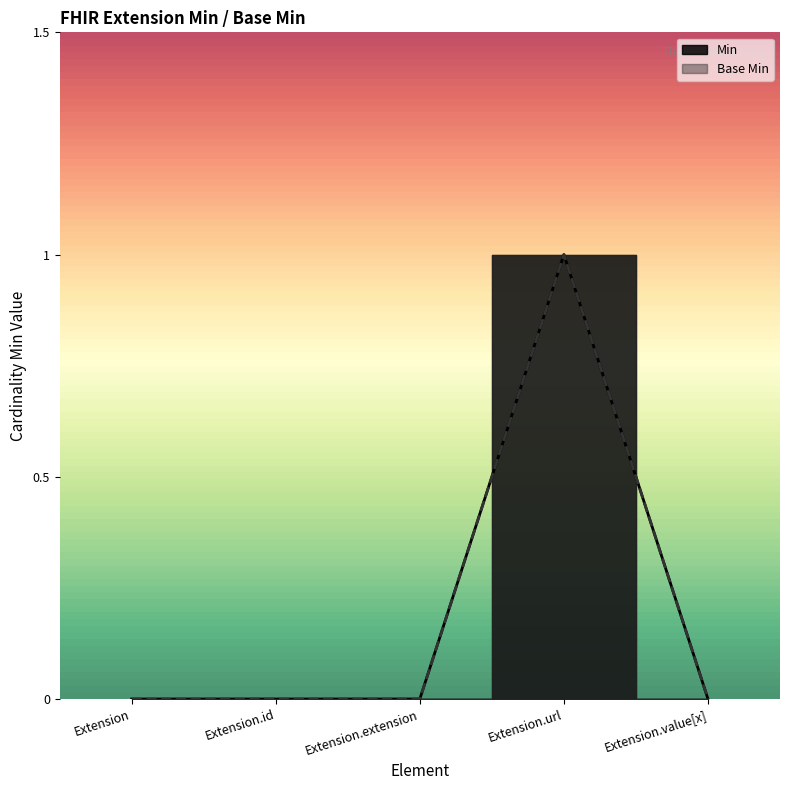

What is the label of the 4th point from the left?

Extension.url